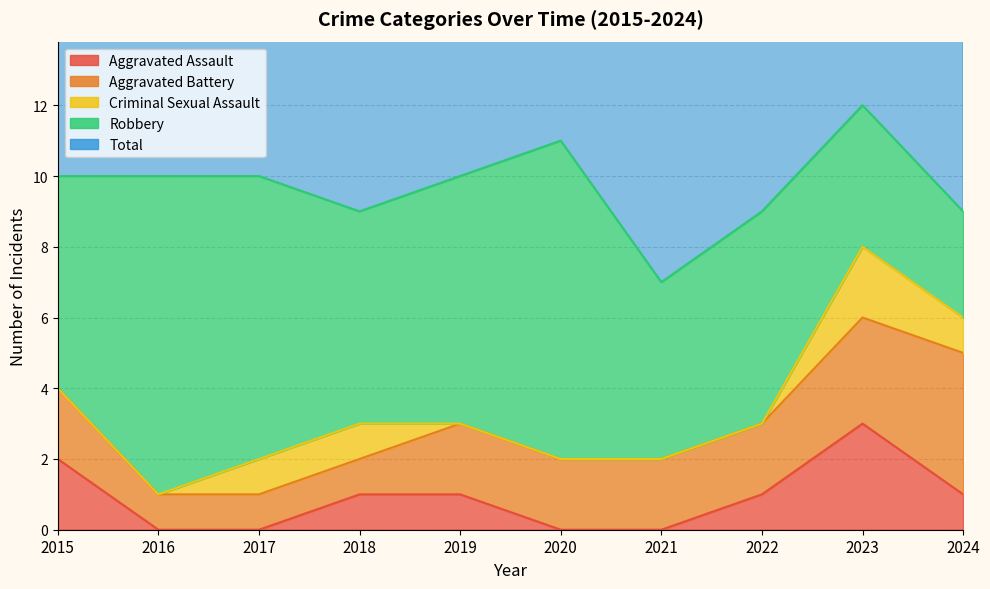

Count the Aggravated Battery values in the range 1 to 2.

8